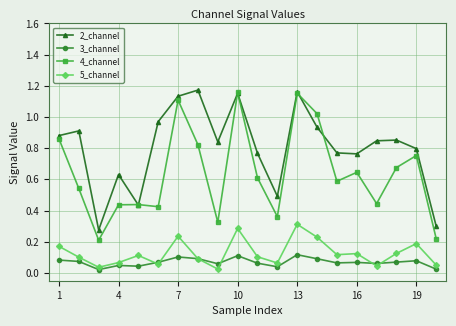

Is this an area chart (filled region under the line)?

No